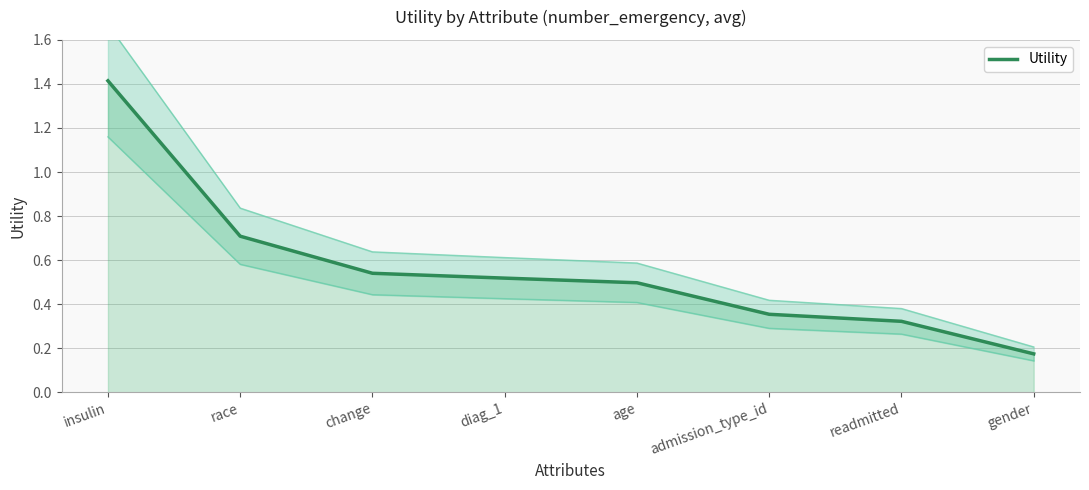

Reading right to left, list all the values displayed in this chart.

gender=0.2	readmitted=0.3	admission_type_id=0.4	age=0.5	diag_1=0.5	change=0.5	race=0.7	insulin=1.4